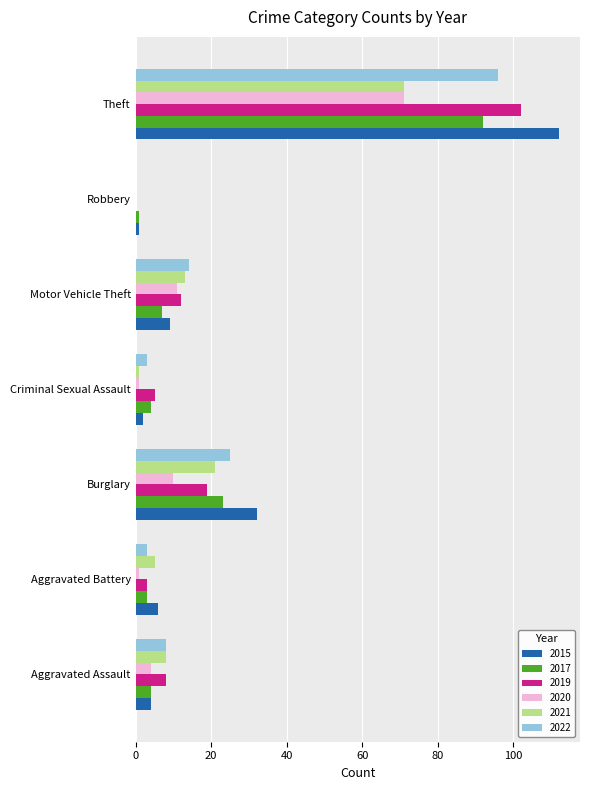

At which category is the sum across all series the highest?

Theft